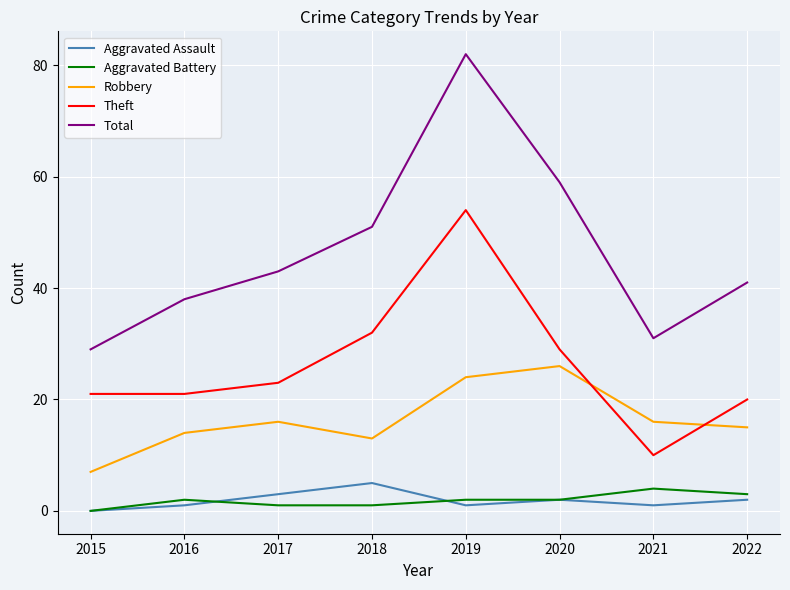

Reading right to left, extract all data points from this chart.

Aggravated Assault: 2	1	2	1	5	3	1	0
Aggravated Battery: 3	4	2	2	1	1	2	0
Robbery: 15	16	26	24	13	16	14	7
Theft: 20	10	29	54	32	23	21	21
Total: 41	31	59	82	51	43	38	29